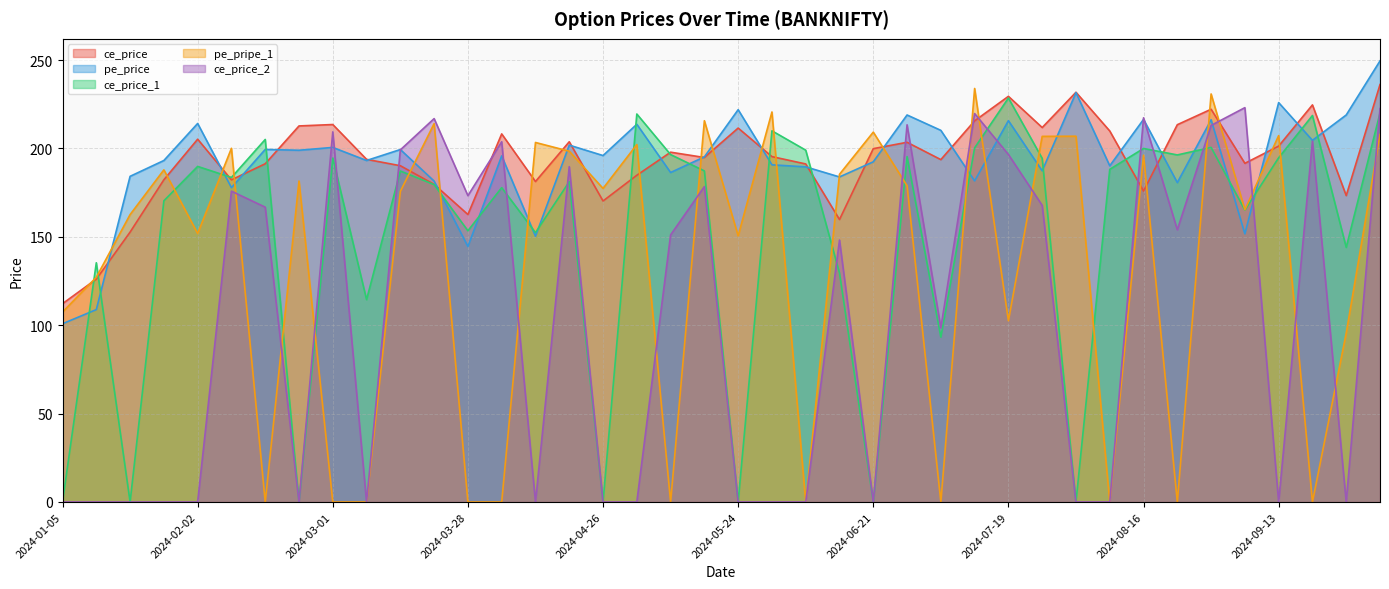

Which series has the largest total across all categories?

ce_price